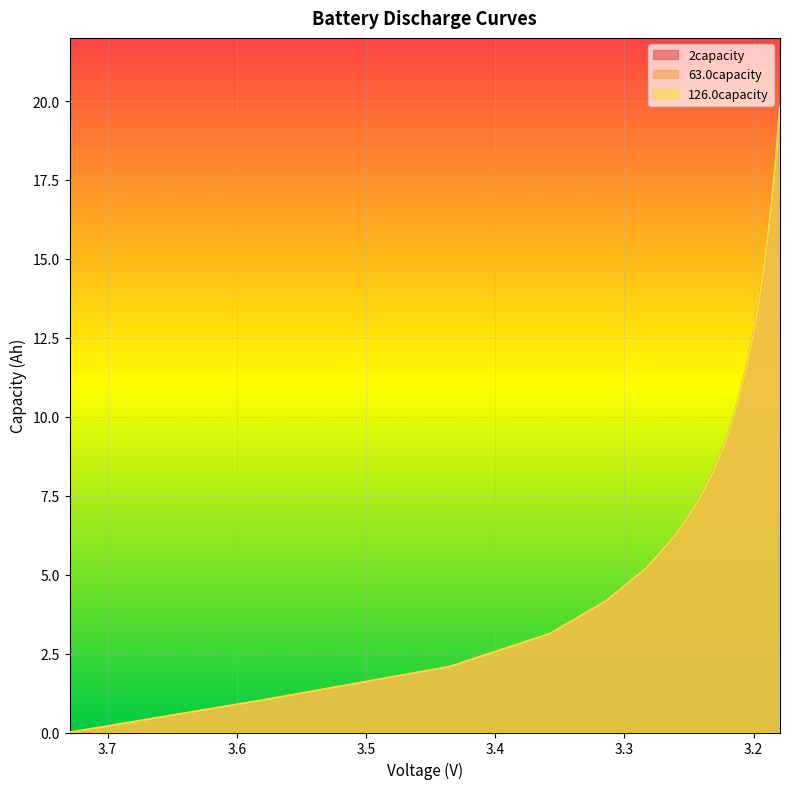

How many categories are shown in the chart?

20